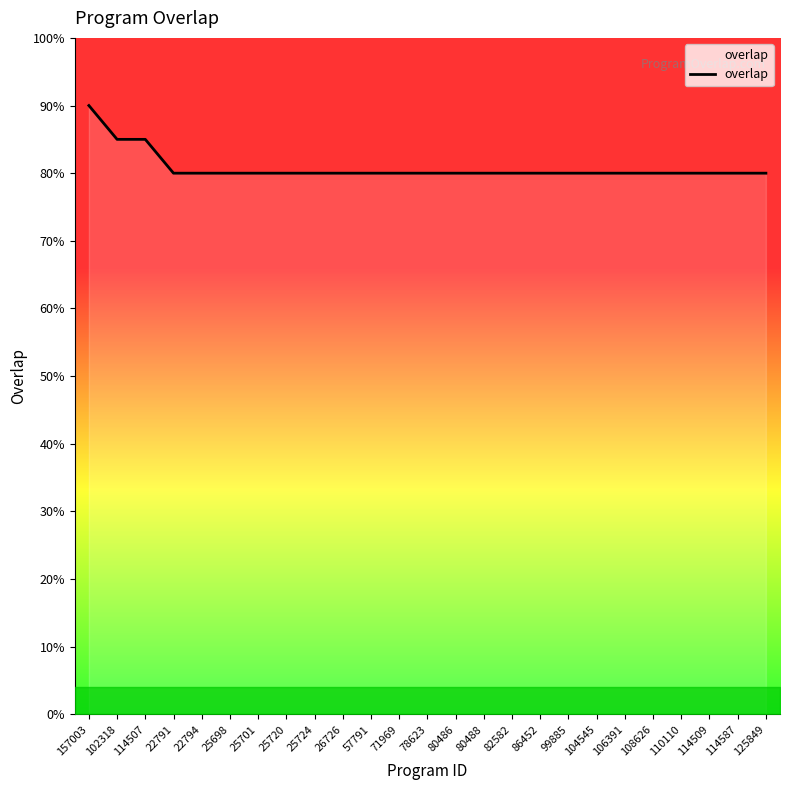

Rank the categories by value from lowest to highest.

22791, 22794, 25698, 25701, 25720, 25724, 26726, 57791, 71969, 78623, 80486, 80488, 82582, 86452, 99885, 104545, 106391, 108626, 110110, 114509, 114587, 125849, 102318, 114507, 157003